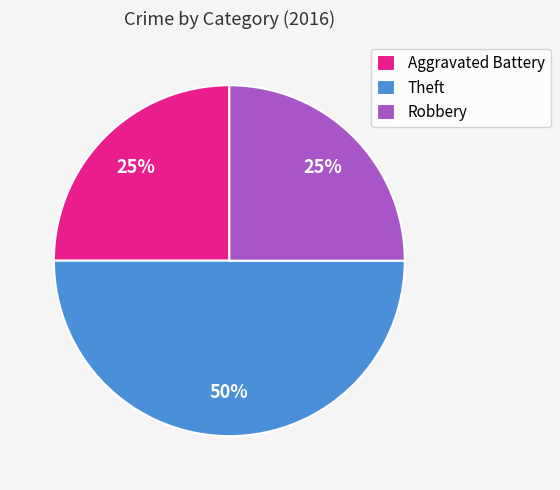

Is it true that Theft is 39% of the pie?

False